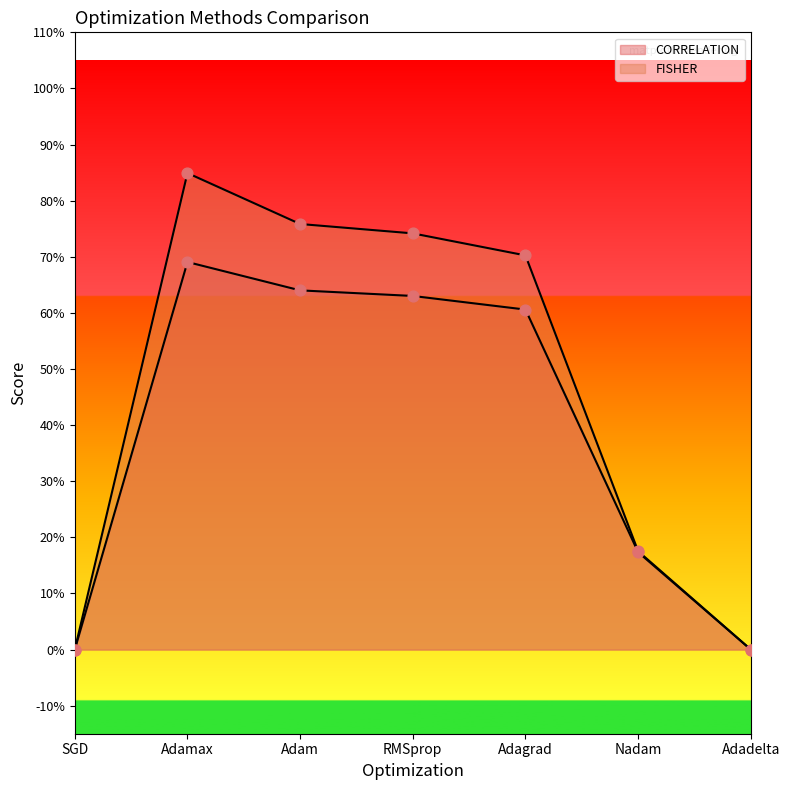

At which category is the sum across all series the highest?

Adamax